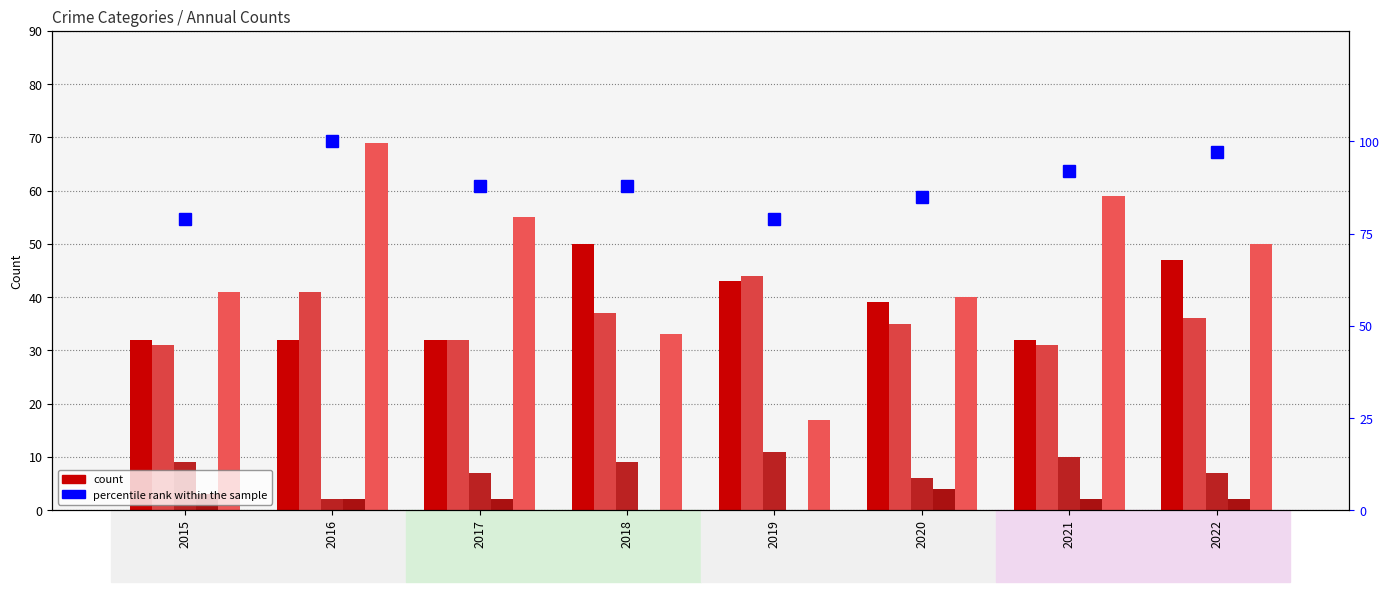

What is the average value of the percentile rank within the sample series?

88